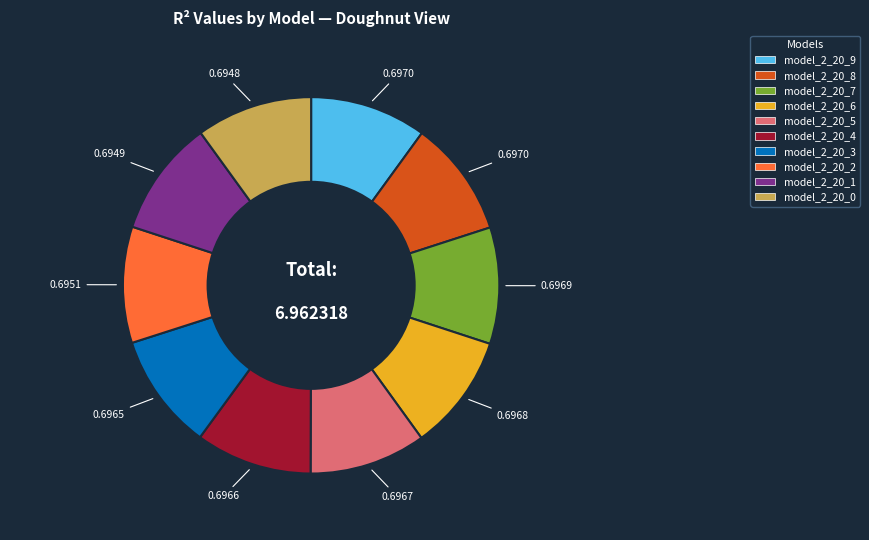

Combined, do model_2_20_9 and model_2_20_0 account for over 50%?

No